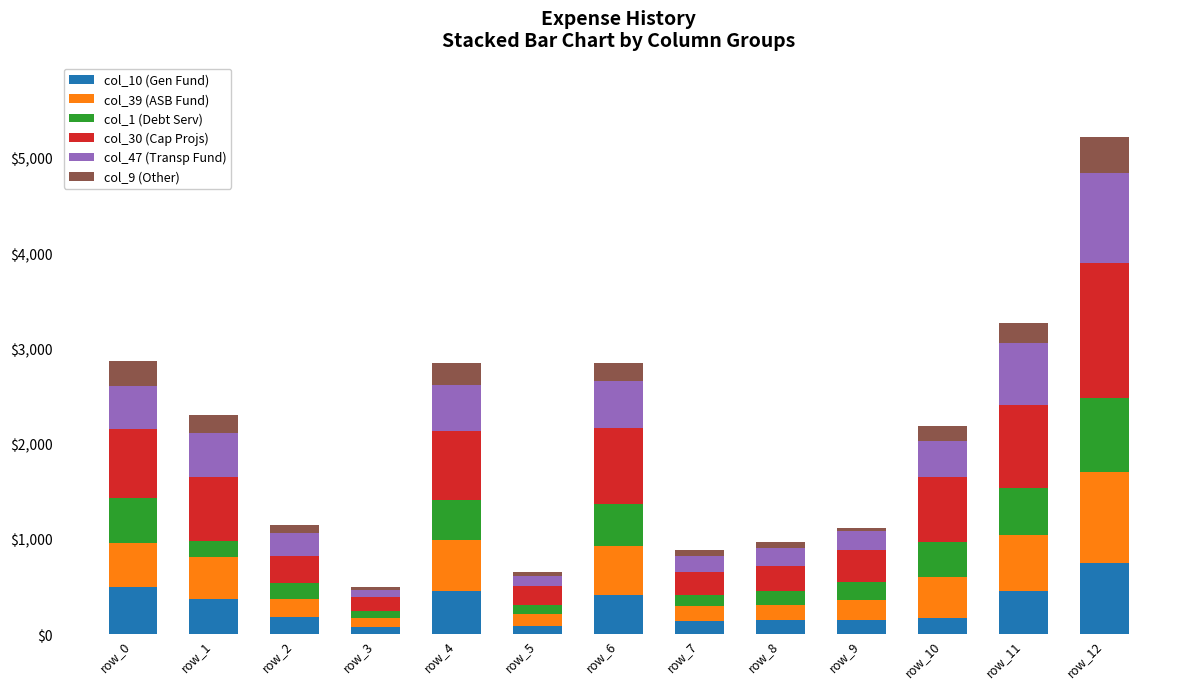

What is the total value across all series at row_5?

655